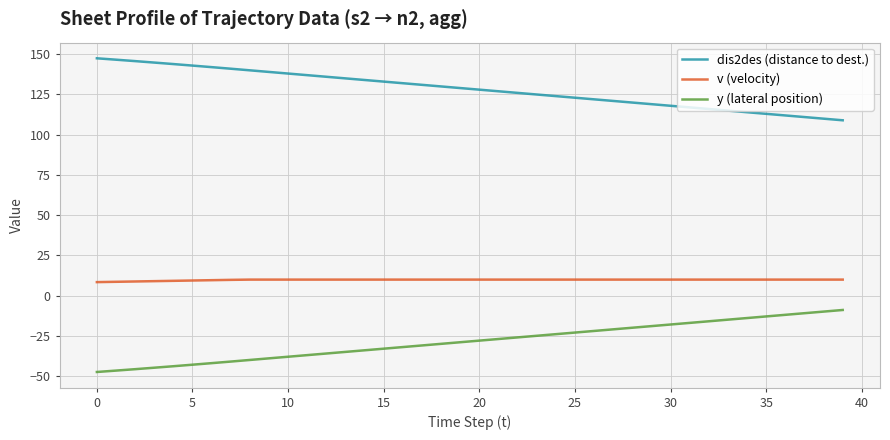

Rank the series by their average value, from highest to lowest.

dis2des (distance to dest.), v (velocity), y (lateral position)